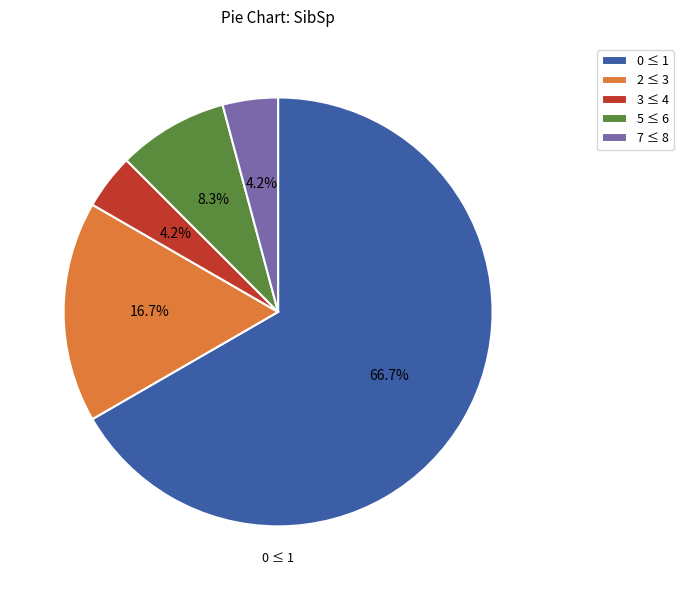

How many slices are in this pie chart?

5